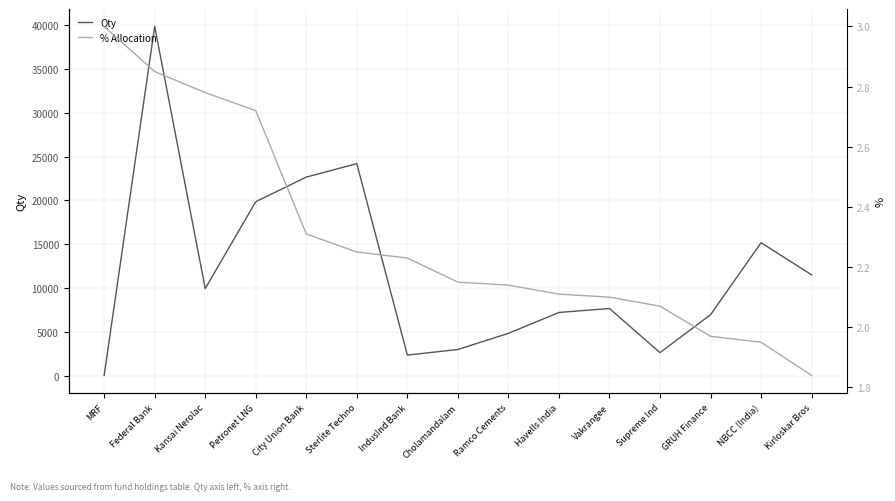

What is the minimum value shown in the chart?

1.8